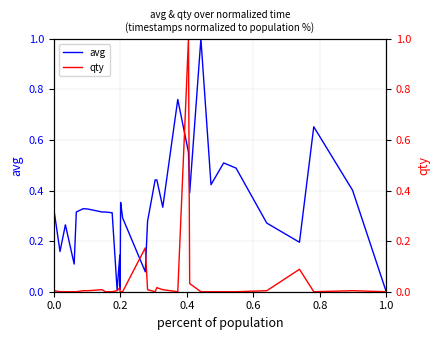

How many values in the avg series exceed 0?

37